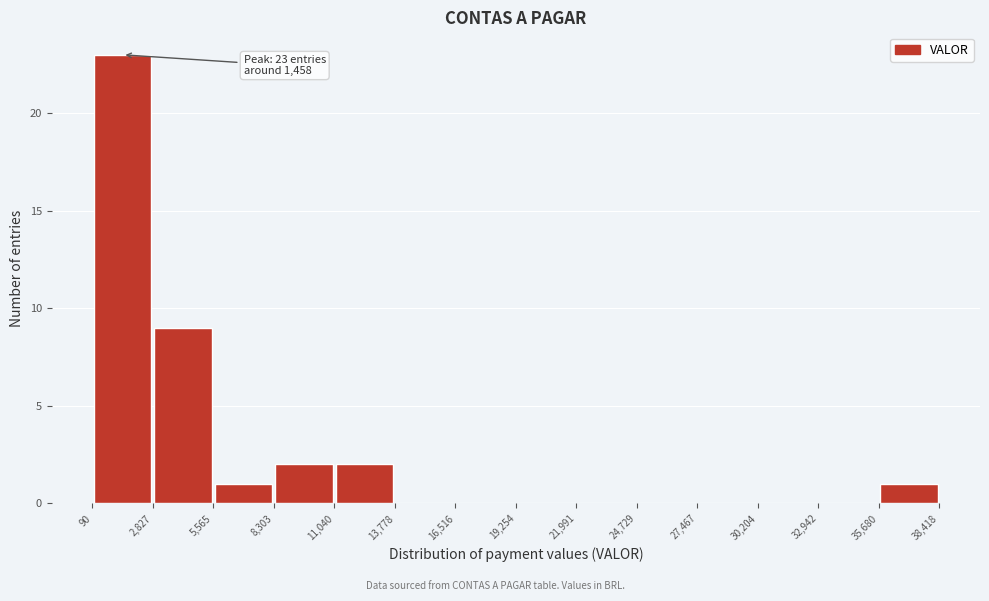

Over which range of the x-axis is the bar tallest?

90 to 2,827